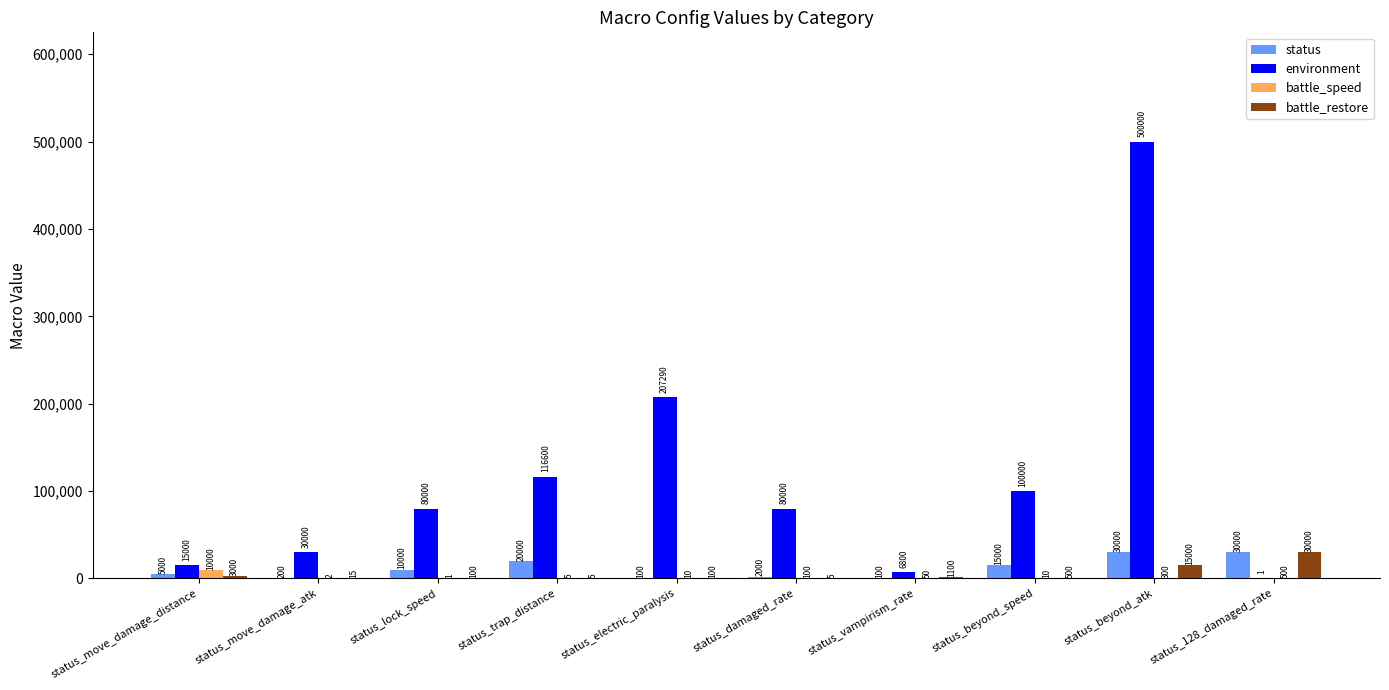

Which series changed the most between status_electric_paralysis and status_vampirism_rate?

environment